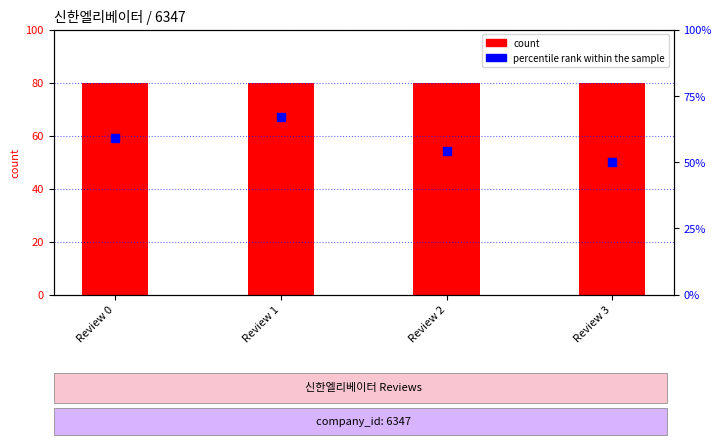

Which series contains the highest Y value?

count